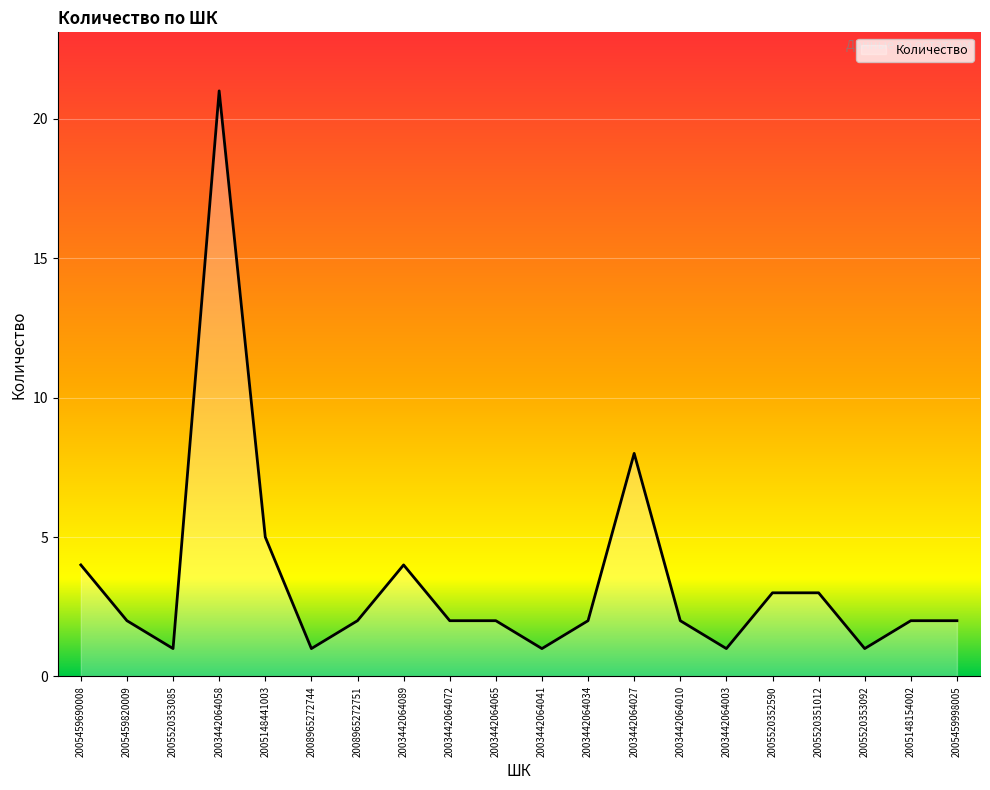

Which category has the highest value across all series?

2003442064058